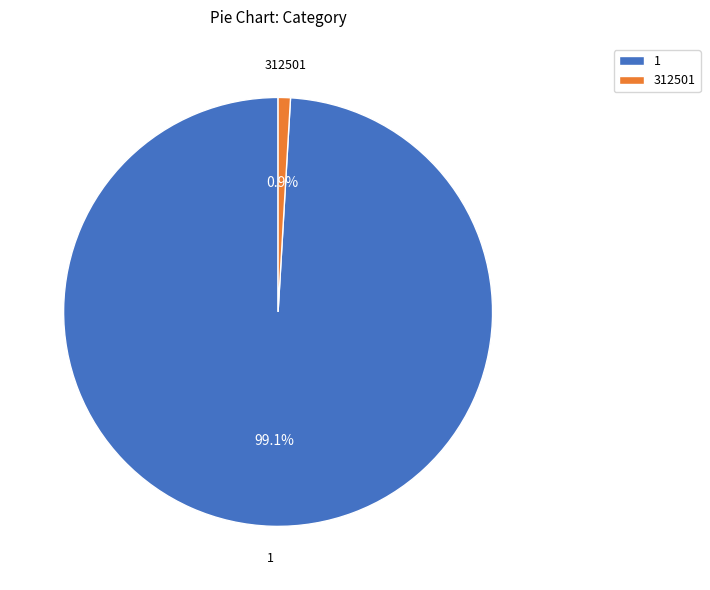

What is the smallest slice in the pie chart?

312501